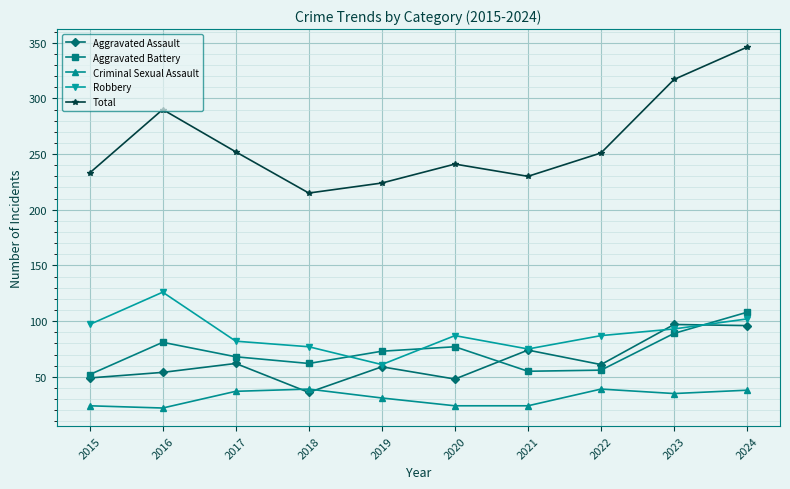

At which category does Aggravated Battery reach its first local peak?

2016